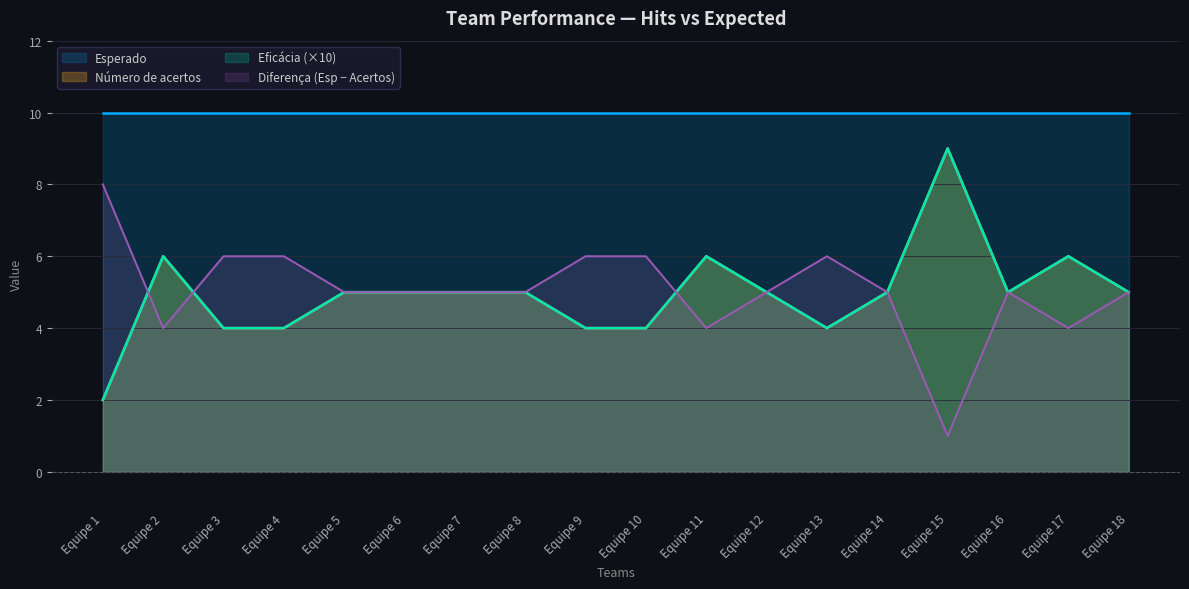

What is the difference between the second highest and second lowest values?

2